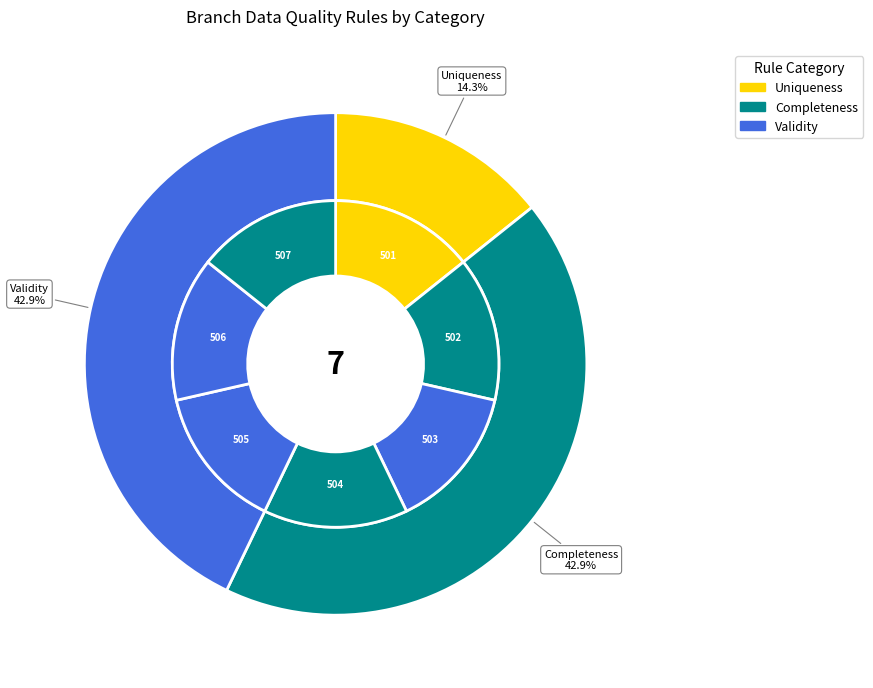

How many slices are in this pie chart?

7